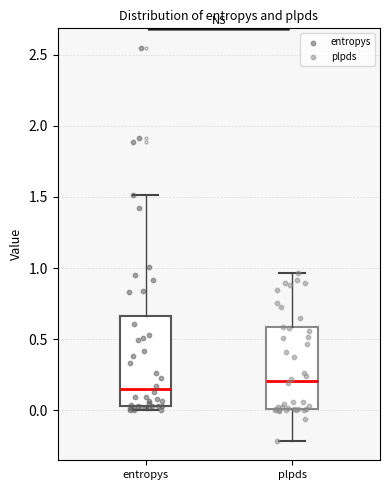

Reading left to right, transcribe this box plot: for each box, give where its median line is, the range the box spans, and where its two whiskers end, as read against the y-axis. The values are not printed on the chart, so give them approximately, as read against the axis.

entropys: median 0.15, box 0.05 to 0.65, whiskers 0.00 to 1.50
plpds: median 0.20, box 0.00 to 0.60, whiskers -0.20 to 0.95